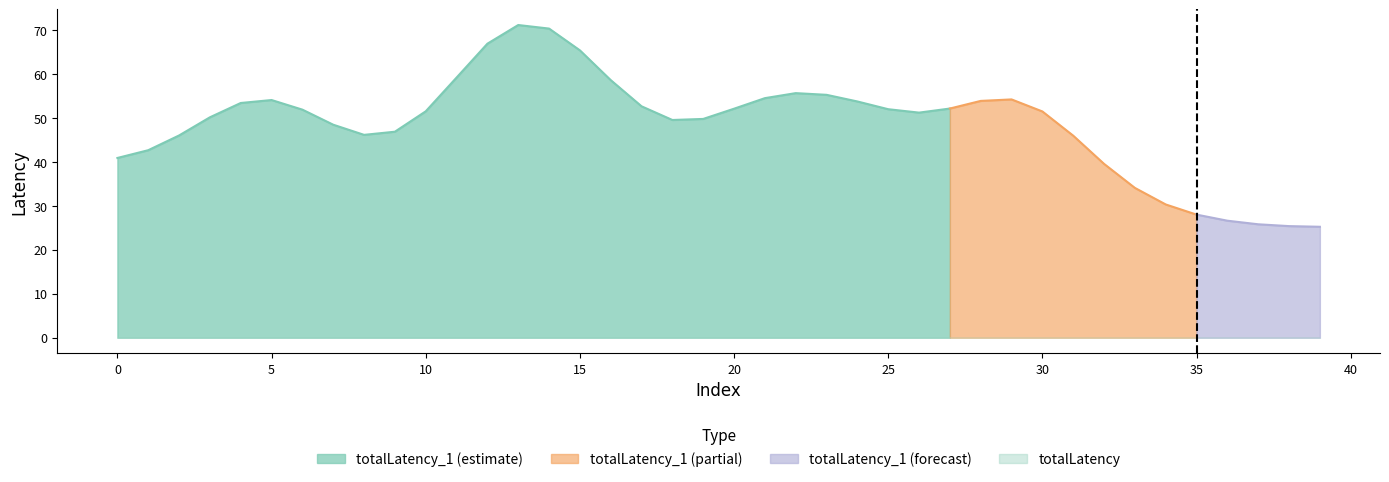

Is the value of totalLatency at 21 greater than the value of totalLatency_1 at 24?

No